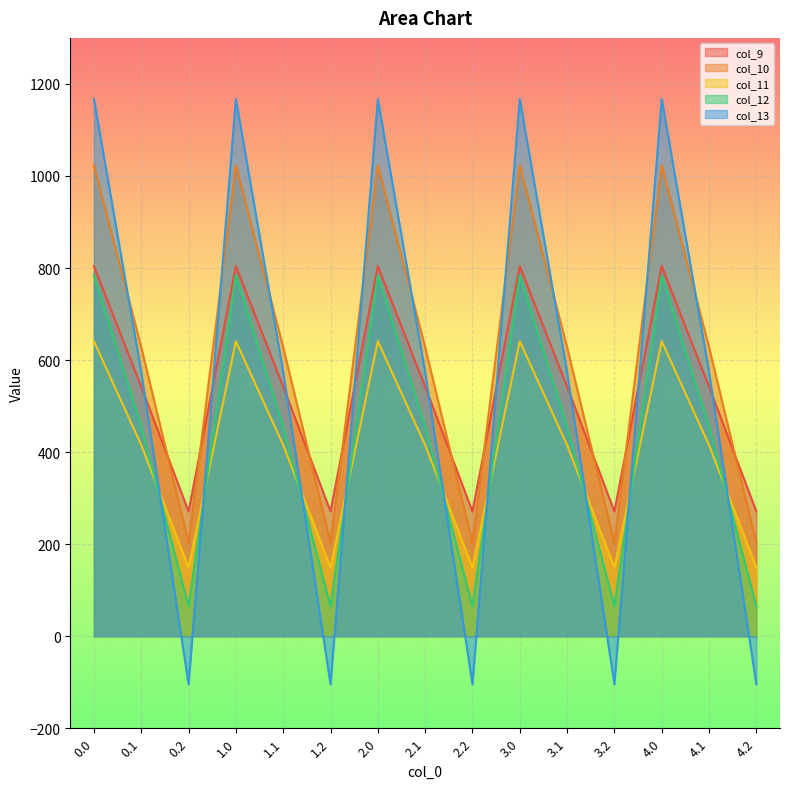

True or false: col_10 has more than 1 interior local peaks.

True